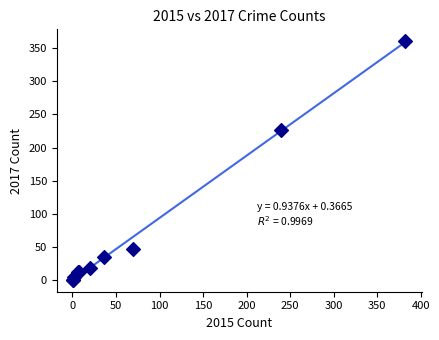

What Y value in the scatter plot is closest to 180?

227